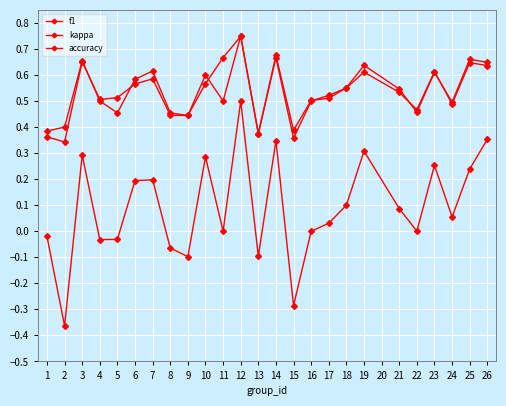

Does the chart have visible grid lines?

Yes